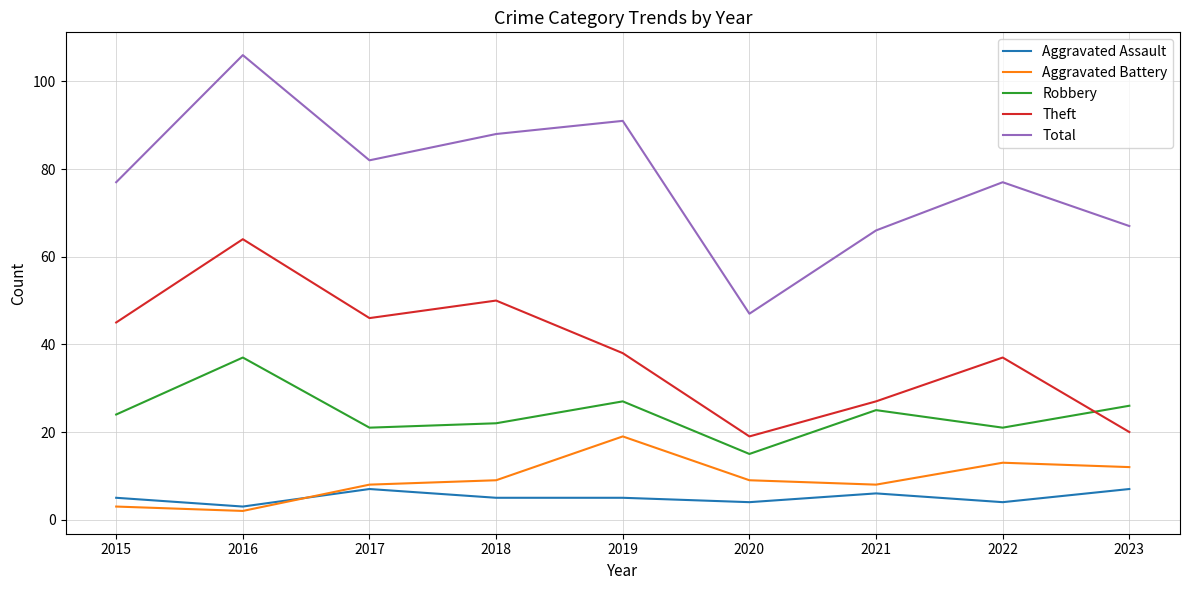

True or false: Theft and Aggravated Assault intersect in this chart.

False